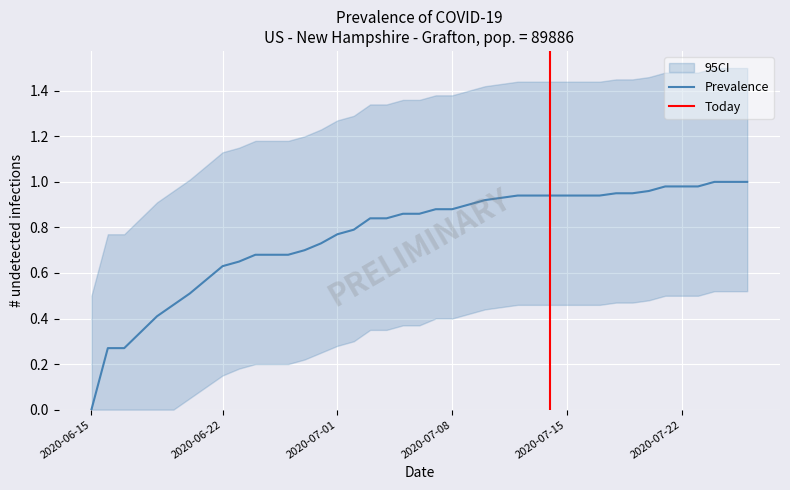

What is the sum of the values at 34 and 4?

1.4